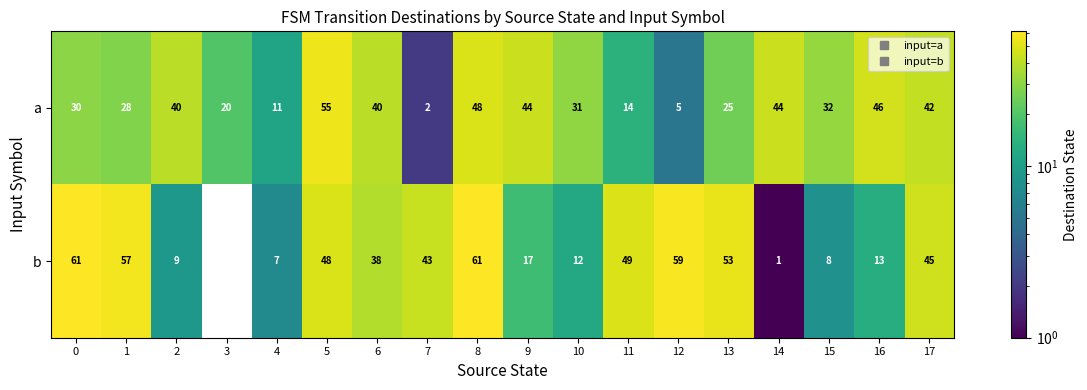

What is the highest value of the a series?

55